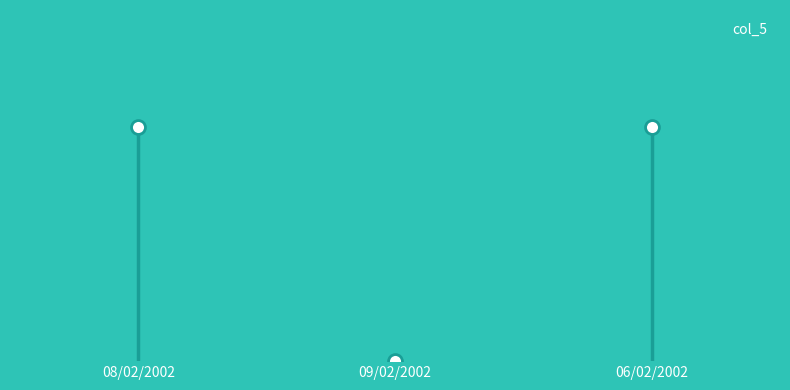

The chart shows a value of 0 at 06/02/2002. True or false?

False